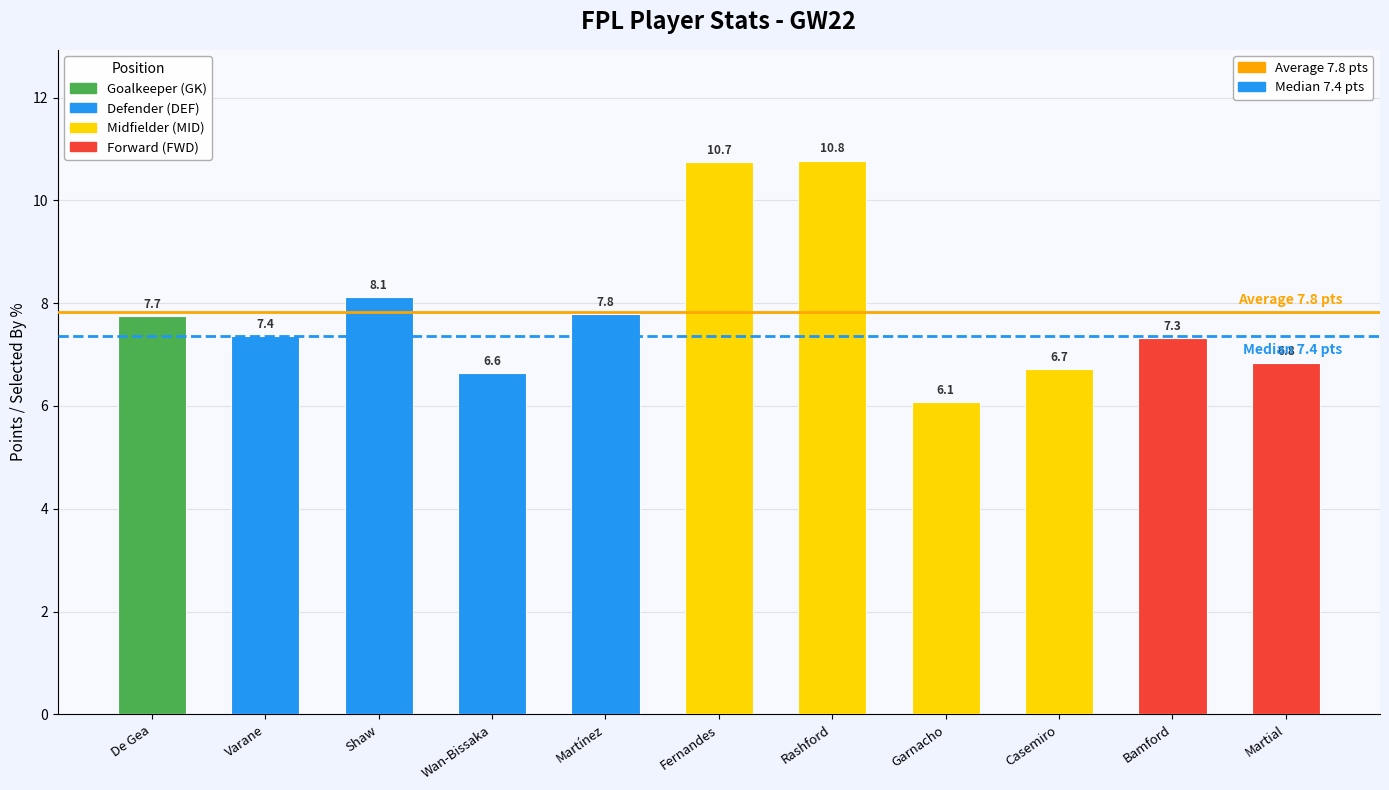

Rank the categories by value from highest to lowest.

Rashford, Fernandes, Shaw, Martínez, De Gea, Varane, Bamford, Martial, Casemiro, Wan-Bissaka, Garnacho